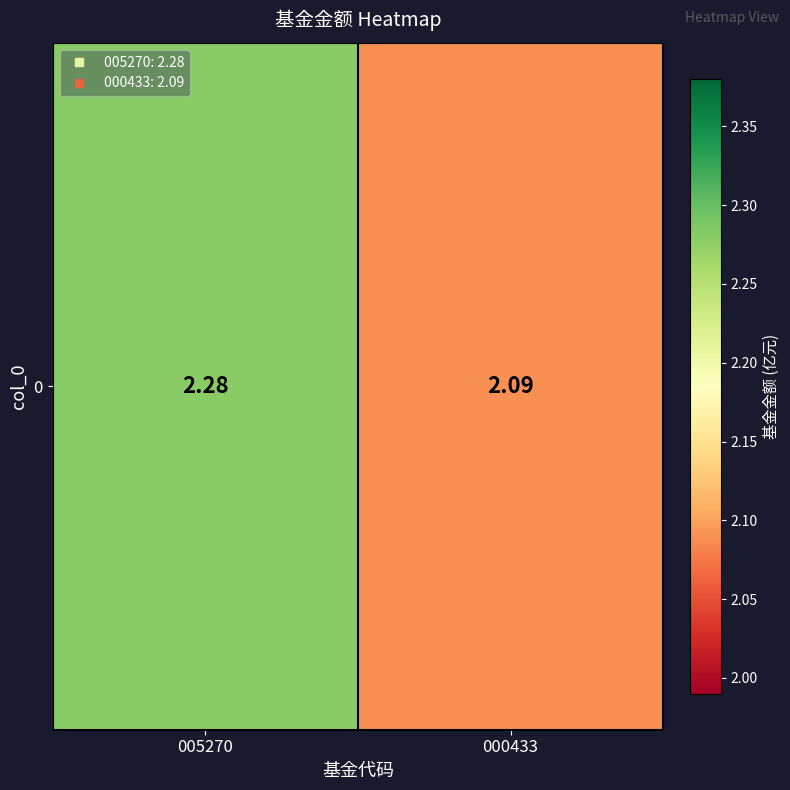

How many data points does each series have?

2